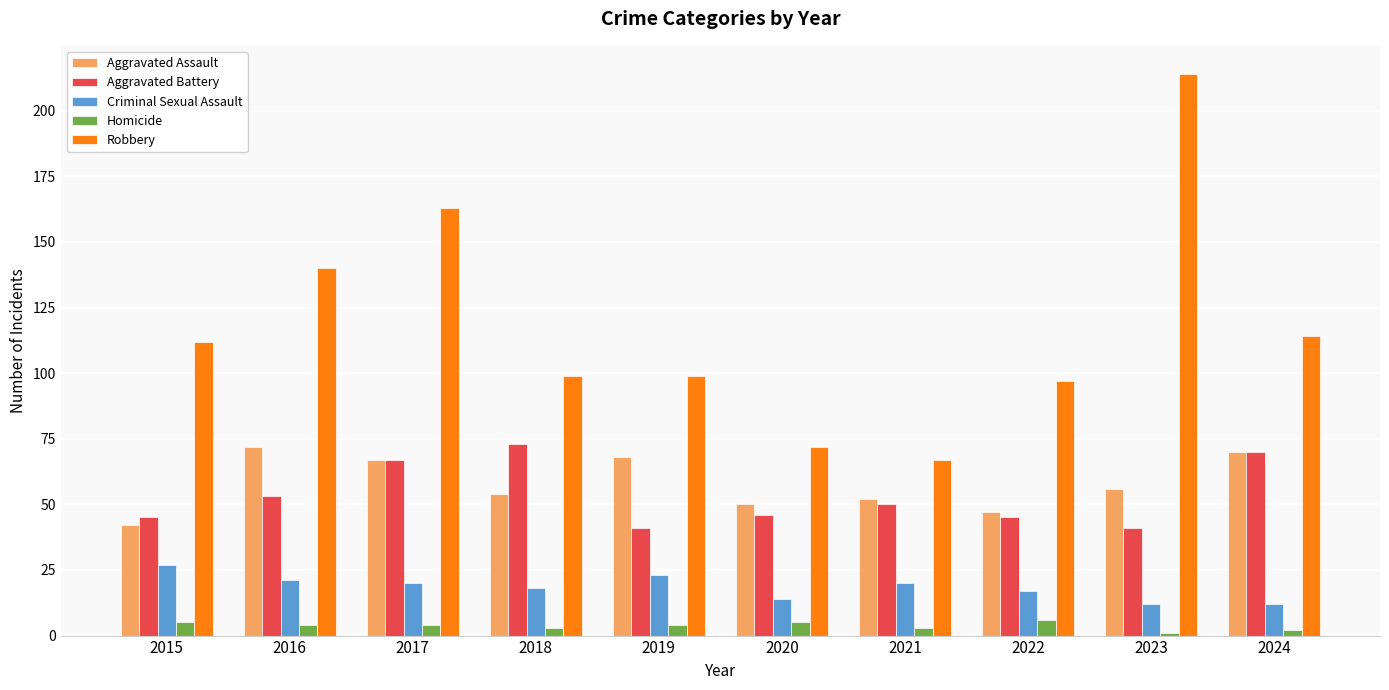

At how many categories does at least one series exceed 167?

1